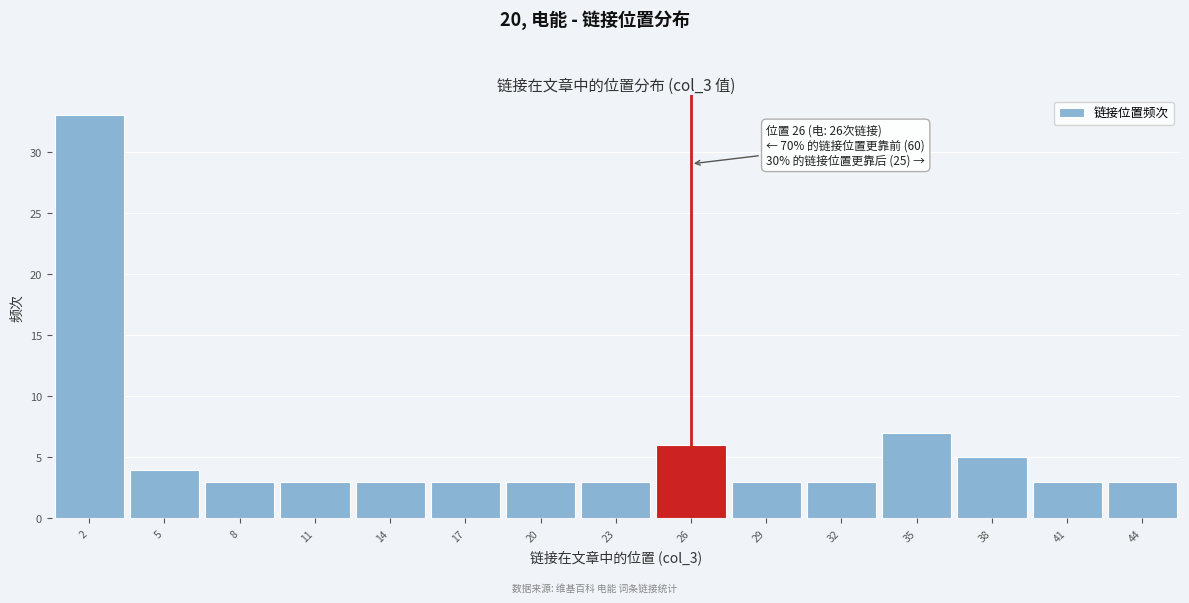

Which range on the x-axis has the tallest bar?

0.5 to 3.5